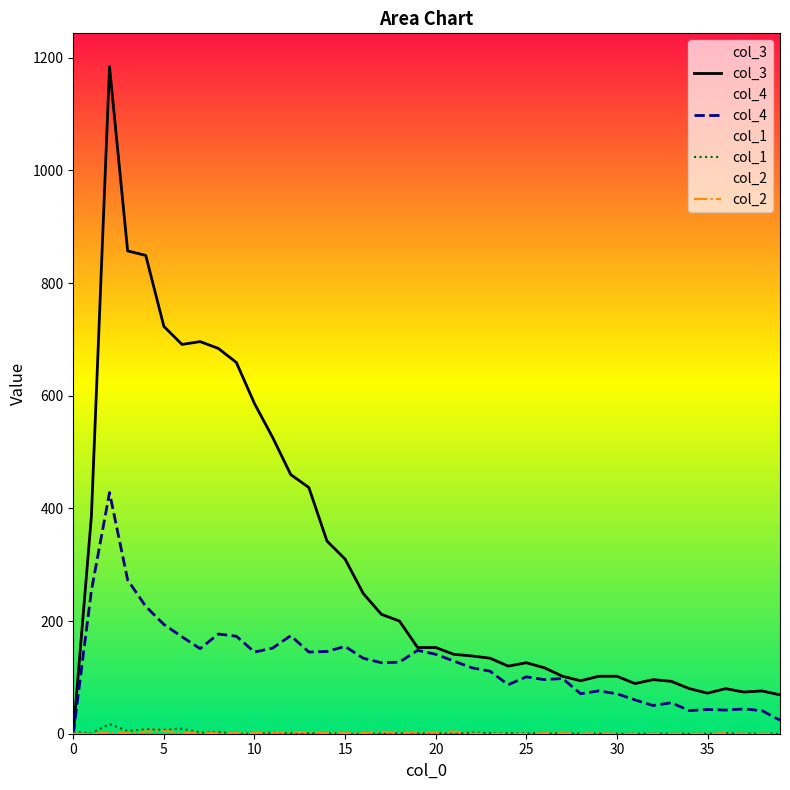

The col_4 series shows 166 at 22. True or false?

False